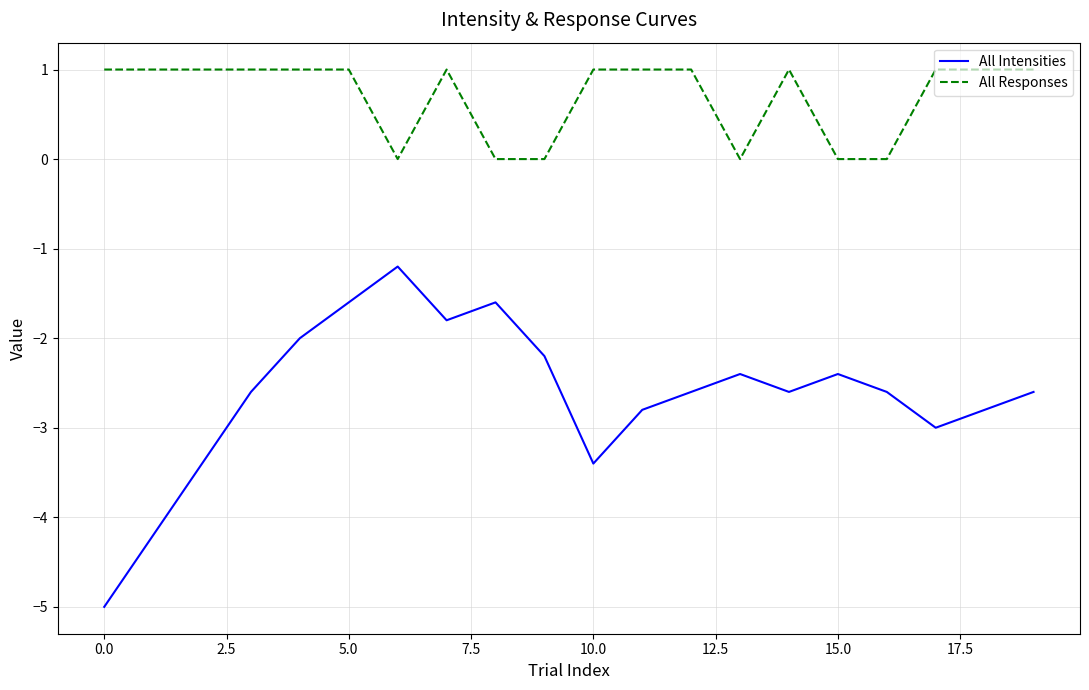

True or false: All Responses and All Intensities cross at least once.

False